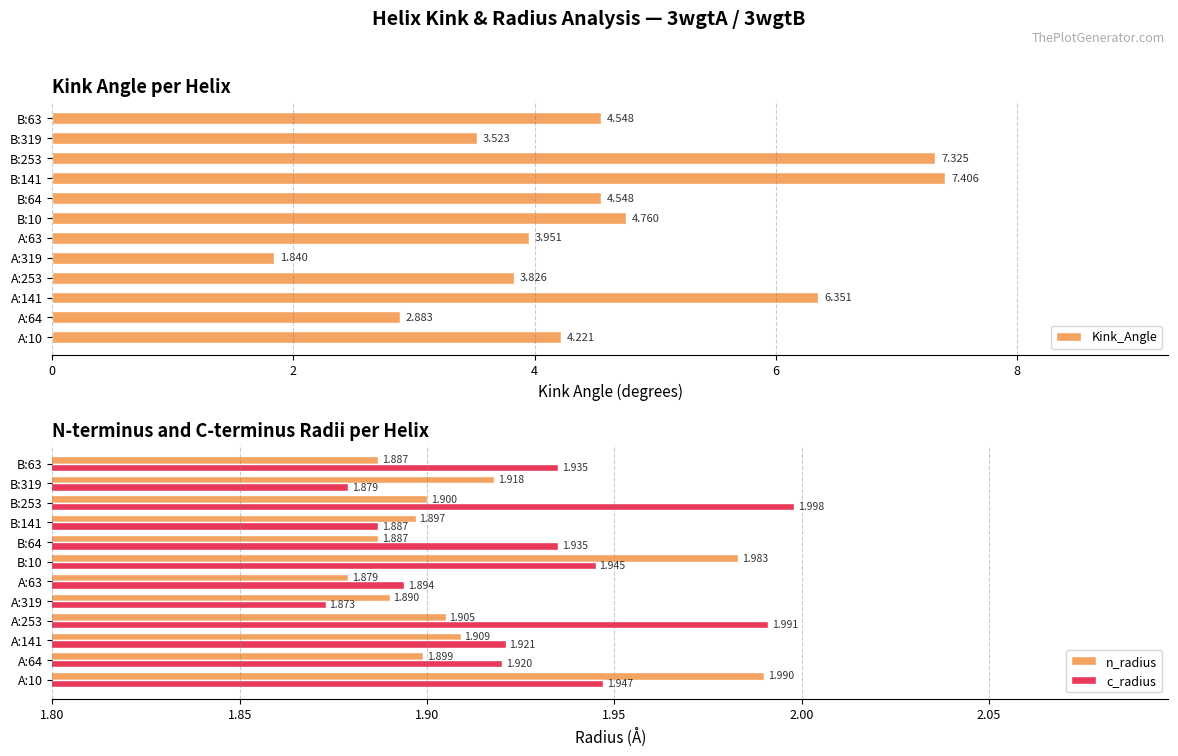

Reading left to right, transcribe all the data shown in this chart.

Kink_Angle: 4.2	2.9	6.4	3.8	1.8	4.0	4.8	4.5	7.4	7.3	3.5	4.5
n_radius: 2.0	1.9	1.9	1.9	1.9	1.9	2.0	1.9	1.9	1.9	1.9	1.9
c_radius: 1.9	1.9	1.9	2.0	1.9	1.9	1.9	1.9	1.9	2.0	1.9	1.9